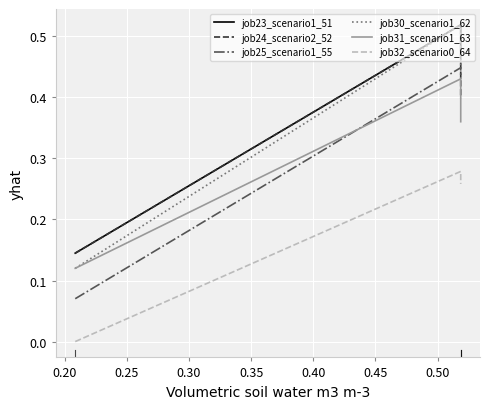

What are all the series names shown in the legend?

job23_scenario1_51, job24_scenario2_52, job25_scenario1_55, job30_scenario1_62, job31_scenario1_63, job32_scenario0_64